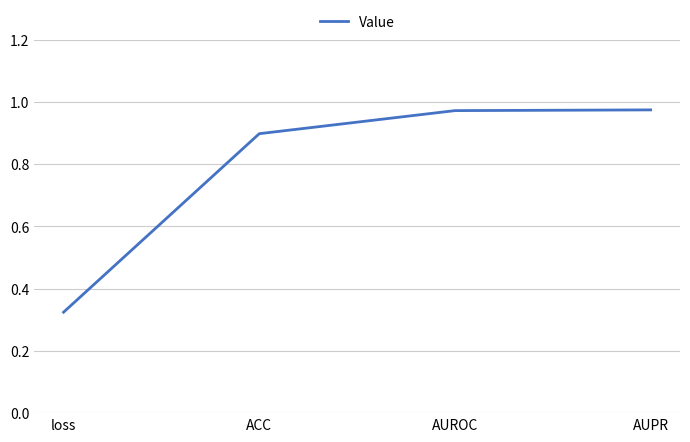

What position from the left is loss?

1